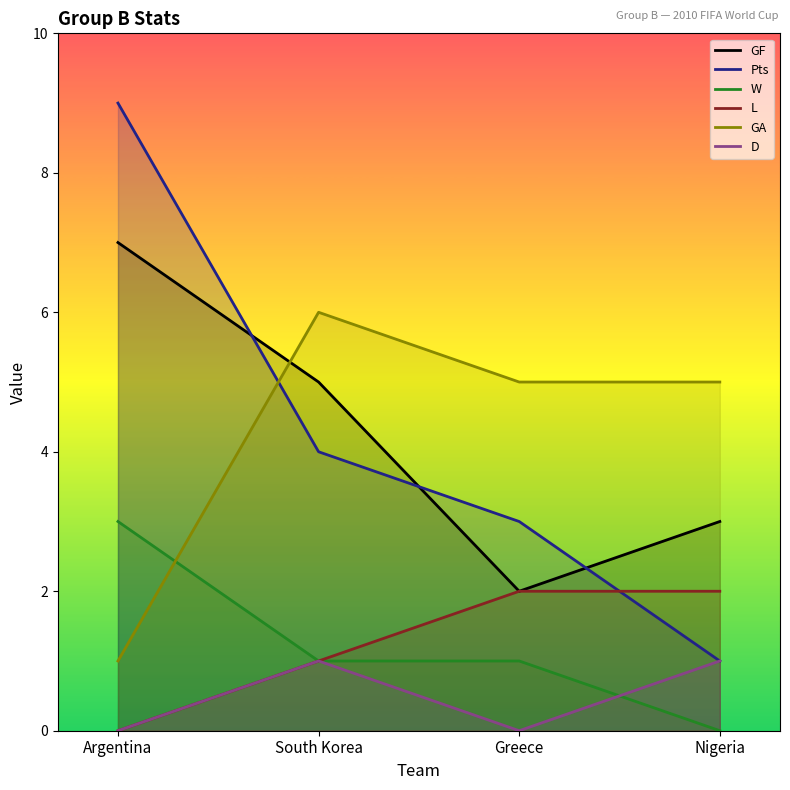

What is the difference between the GF values at Greece and Nigeria?

1